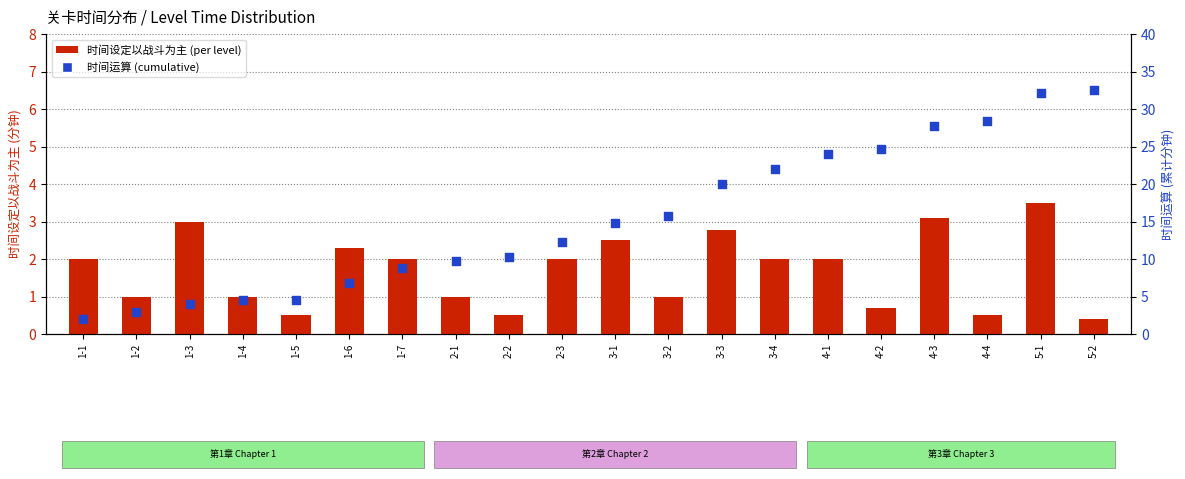

What are all the series names shown in the legend?

时间设定以战斗为主, 时间运算 (累计)